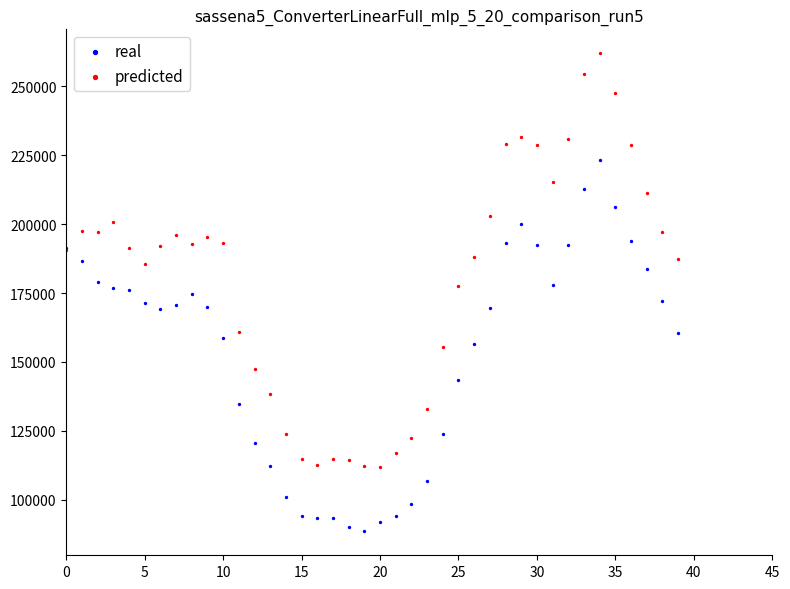

Which series reaches the maximum Y coordinate?

predicted